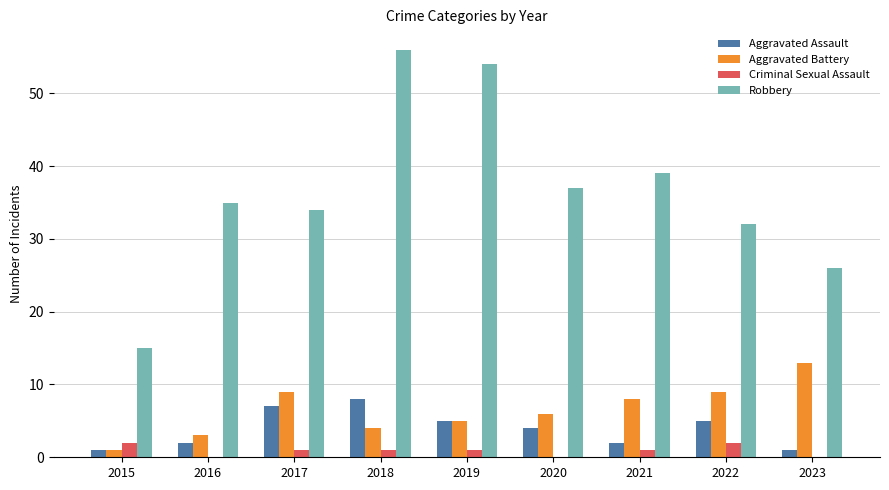

What is the sum of all Criminal Sexual Assault values?

8